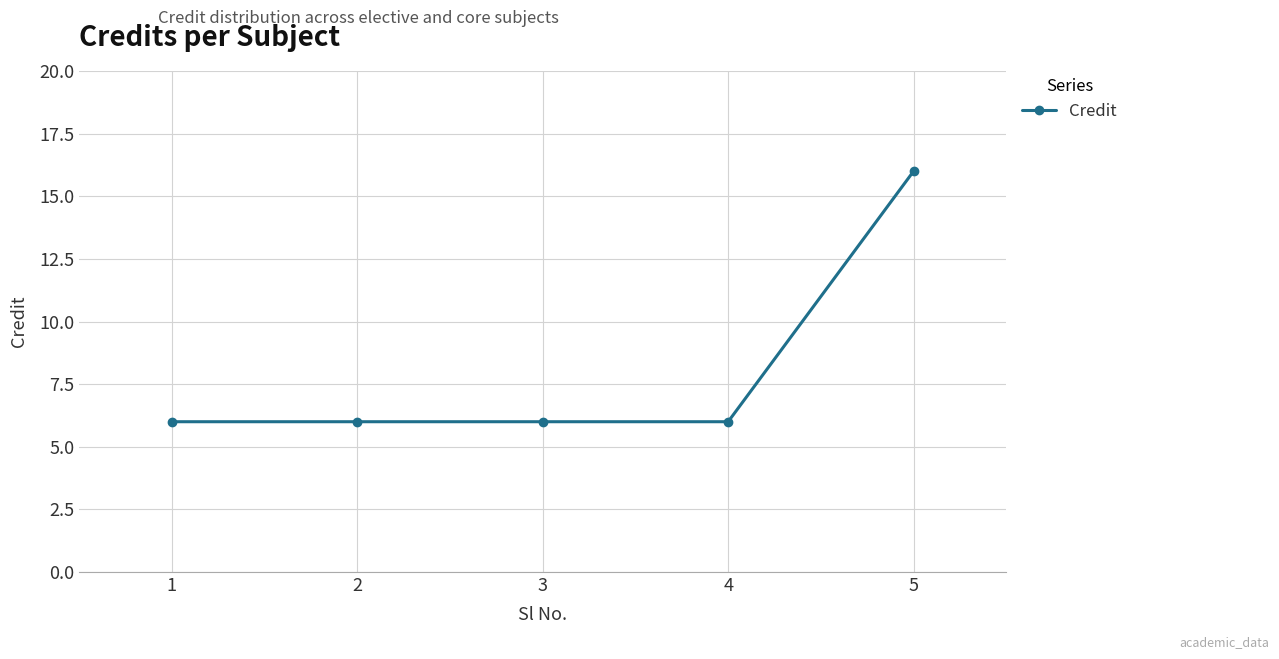

What is the sum of all values?

40